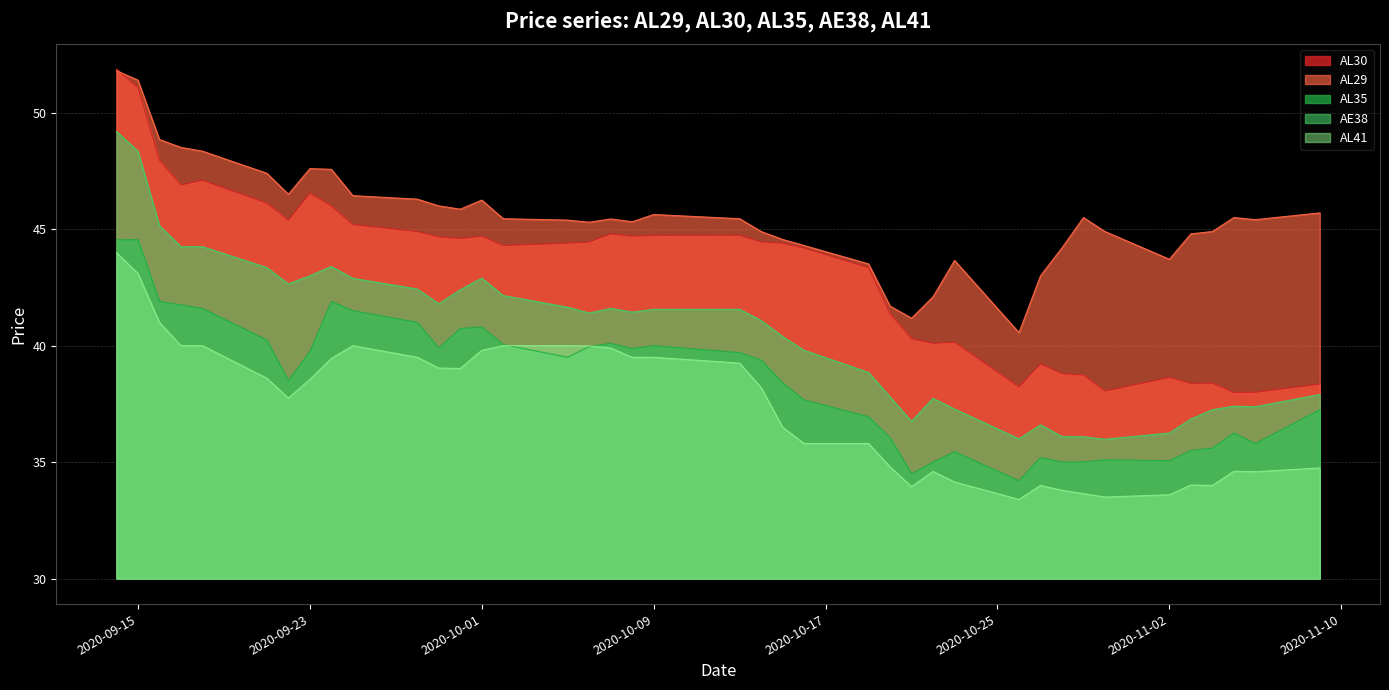

Which series has the widest spread of values?

AL30